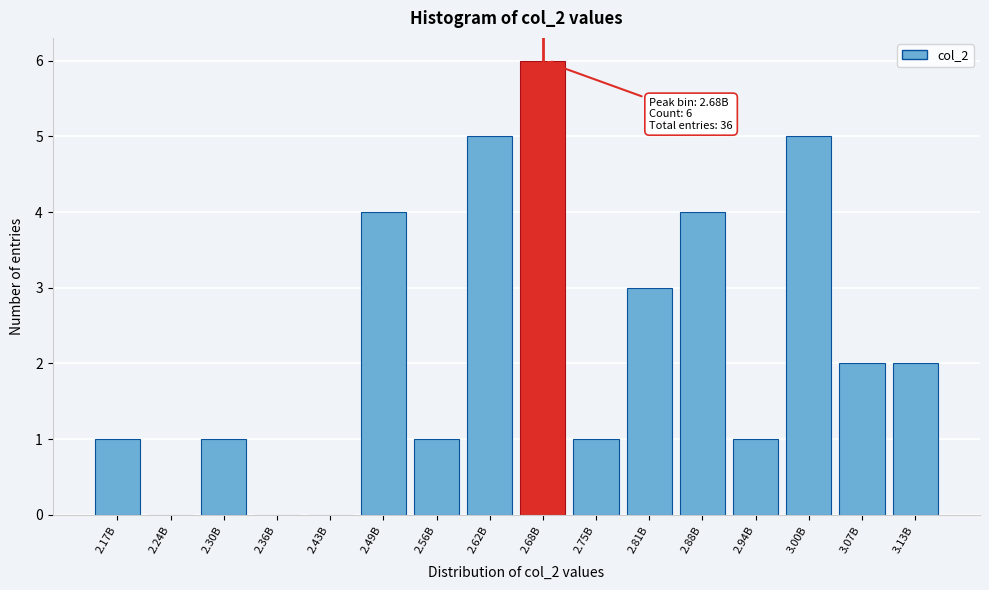

Reading left to right, extract all data points from this chart.

2.17B=1	2.24B=0	2.30B=1	2.36B=0	2.43B=0	2.49B=4	2.56B=1	2.62B=5	2.68B=6	2.75B=1	2.81B=3	2.88B=4	2.94B=1	3.00B=5	3.07B=2	3.13B=2